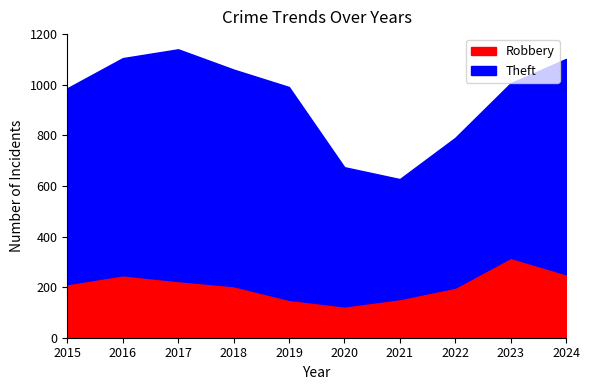

What is the difference between the second highest and minimum values in the Robbery series?

127